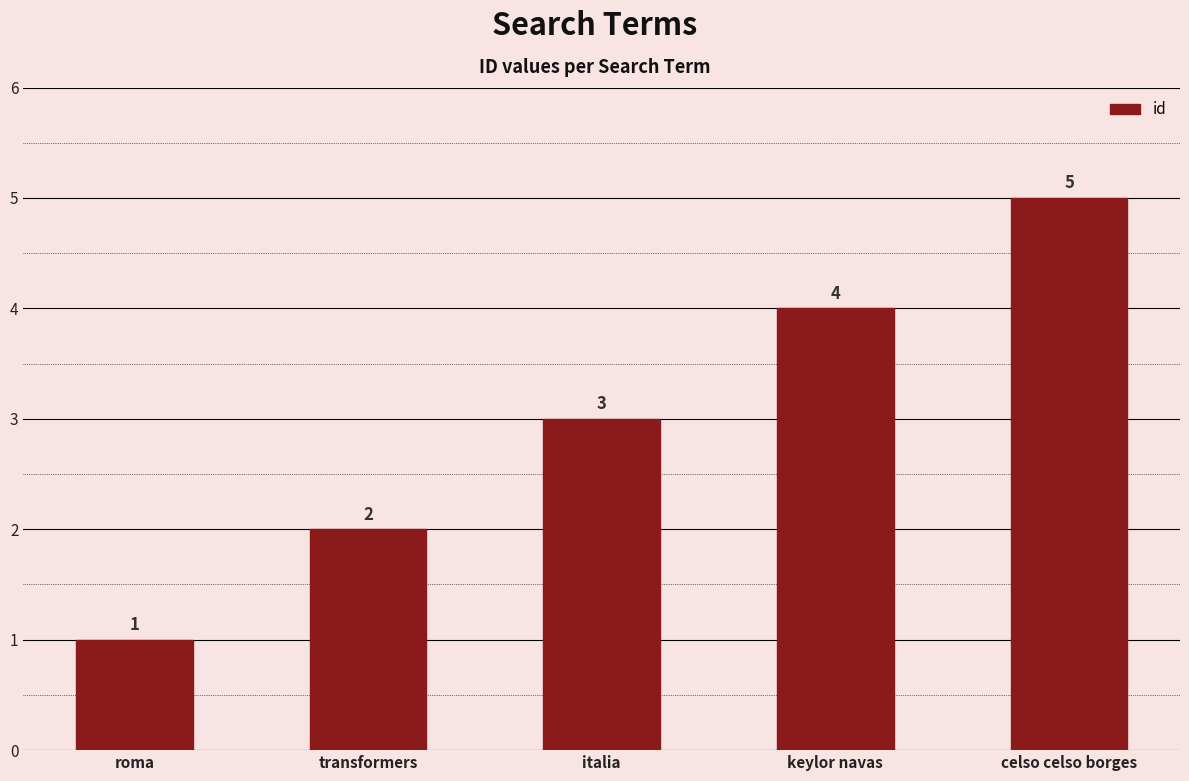

Read the value at keylor navas.

4